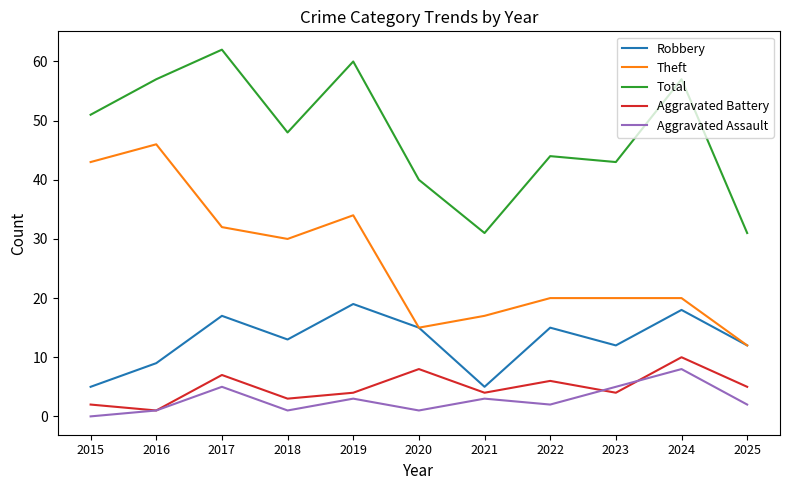

Read the Total value at 2020, to the nearest 5.

40